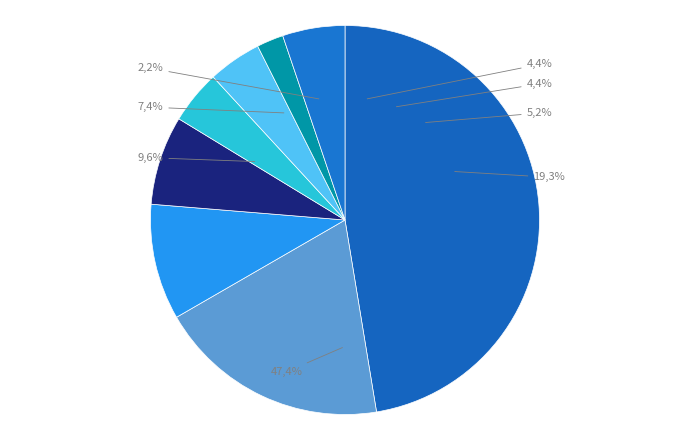

Does State 4 account for over 50% of the chart?

No